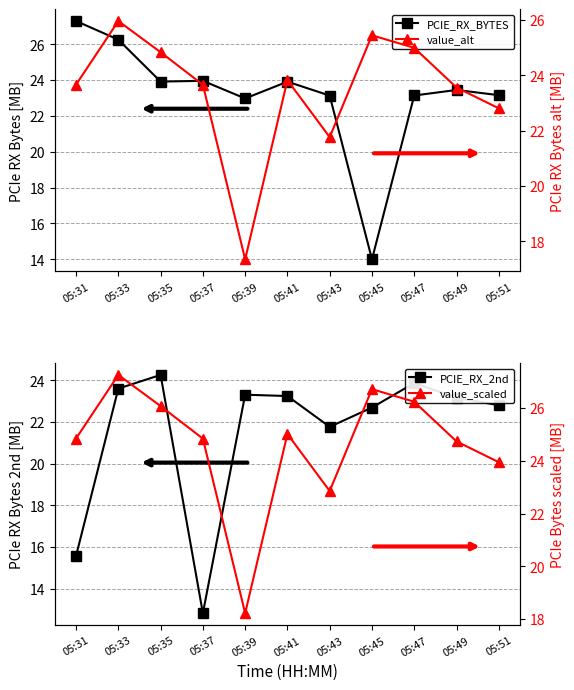

How many distinct data groups are displayed?

4